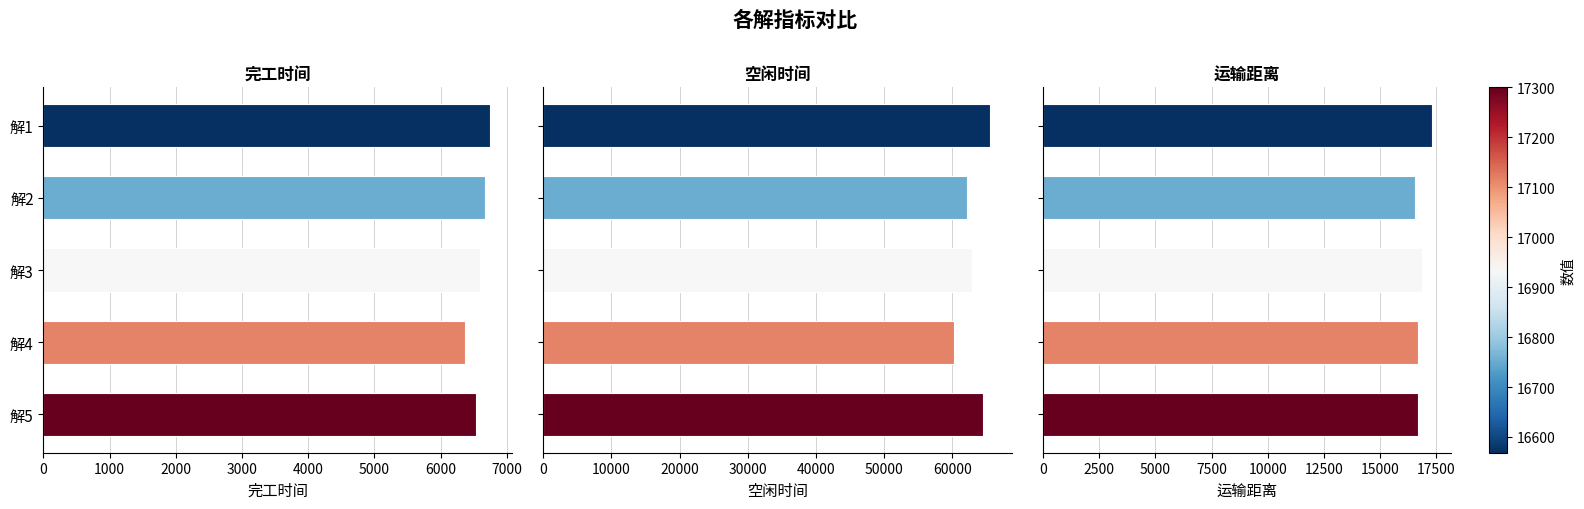

At 4000, list the series in order from largest to smallest.

空闲时间, 运输距离, 完工时间